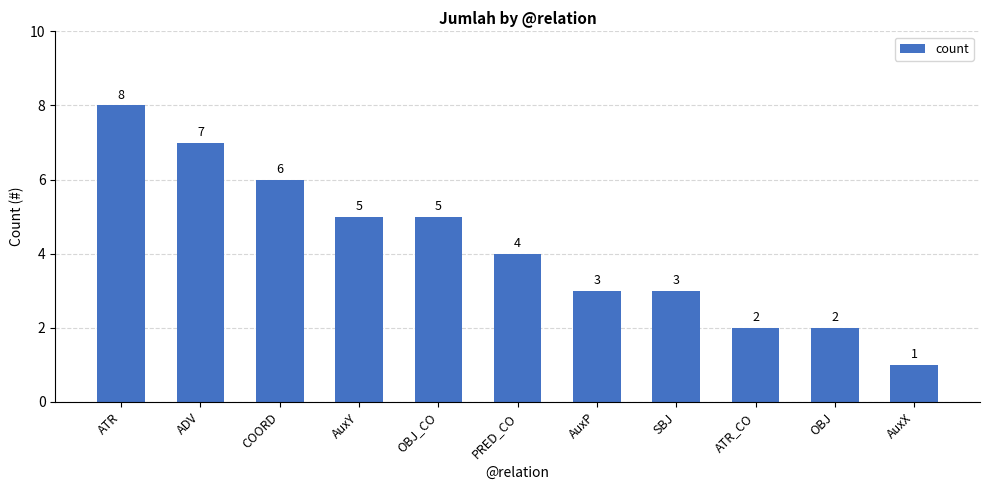

What is the label of the 3rd bar from the left?

COORD